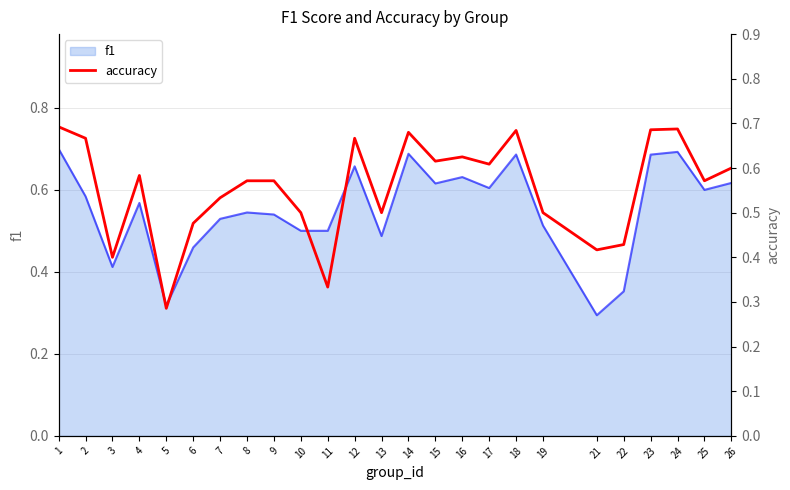

Is it true that f1 equals 0.1 at 5?

False